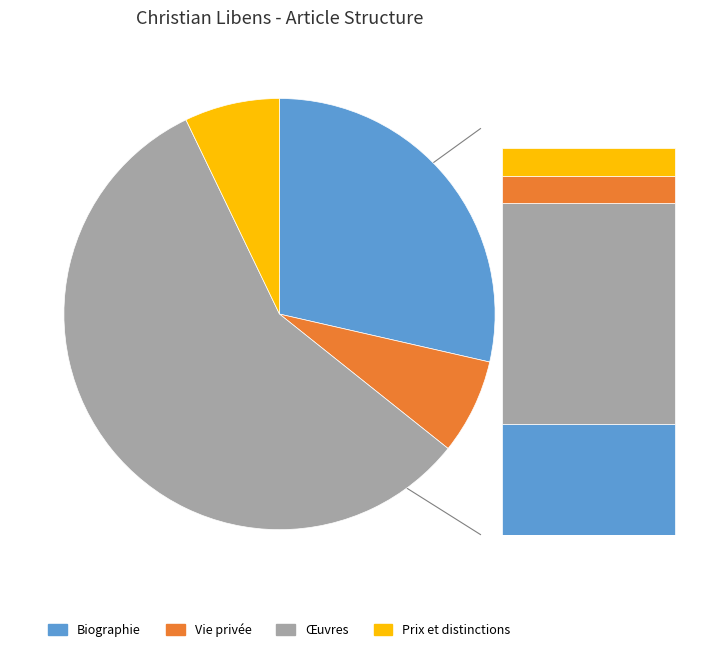

Is there any slice that represents more than half of the pie?

Yes